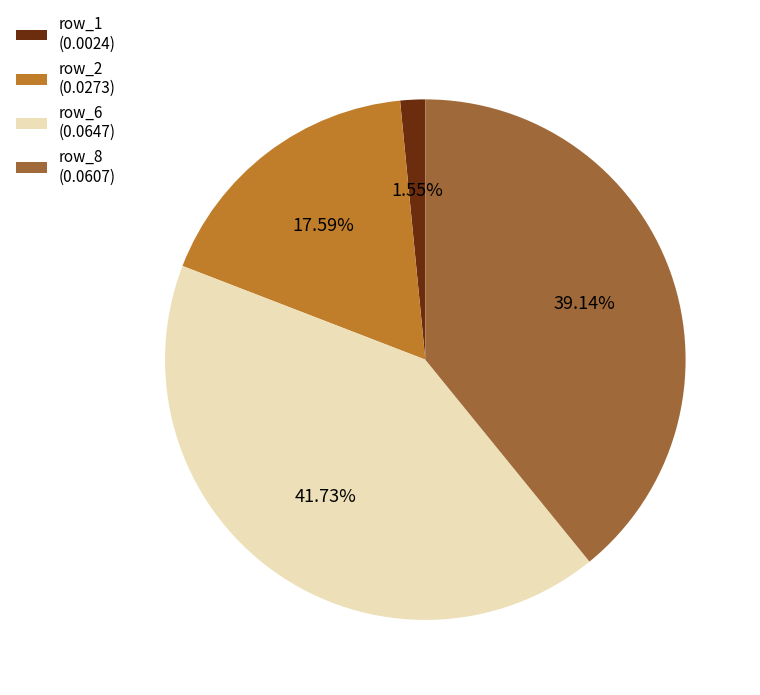

To the nearest percent, what is the difference between the largest and smallest slice percentages?

40%